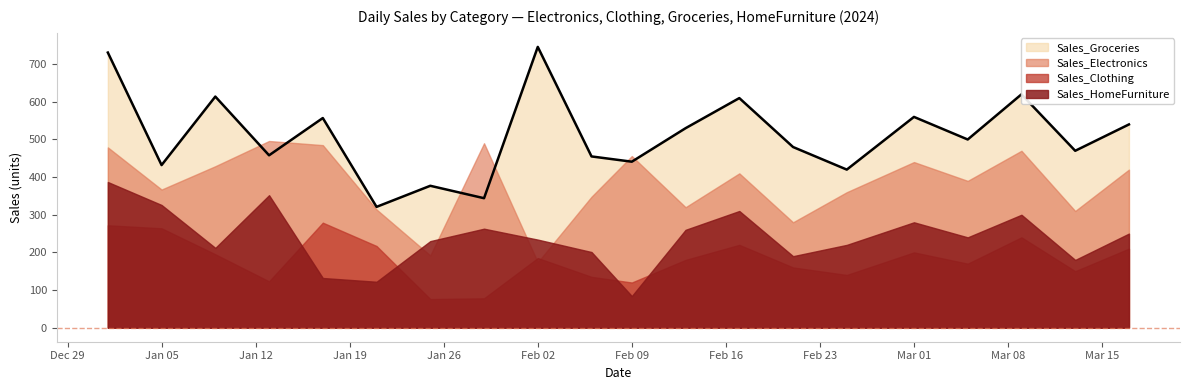

Which series ends up on top after the final intersection of Sales_Electronics and Sales_Groceries?

Sales_Groceries